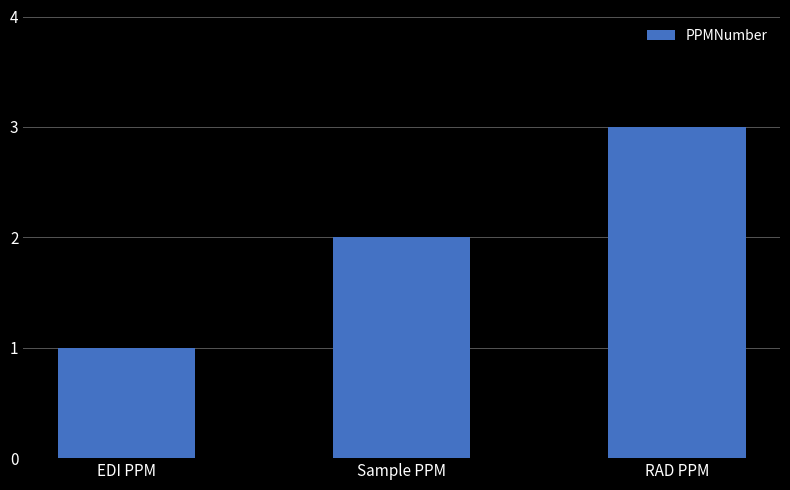

What is the maximum value shown in the chart?

3